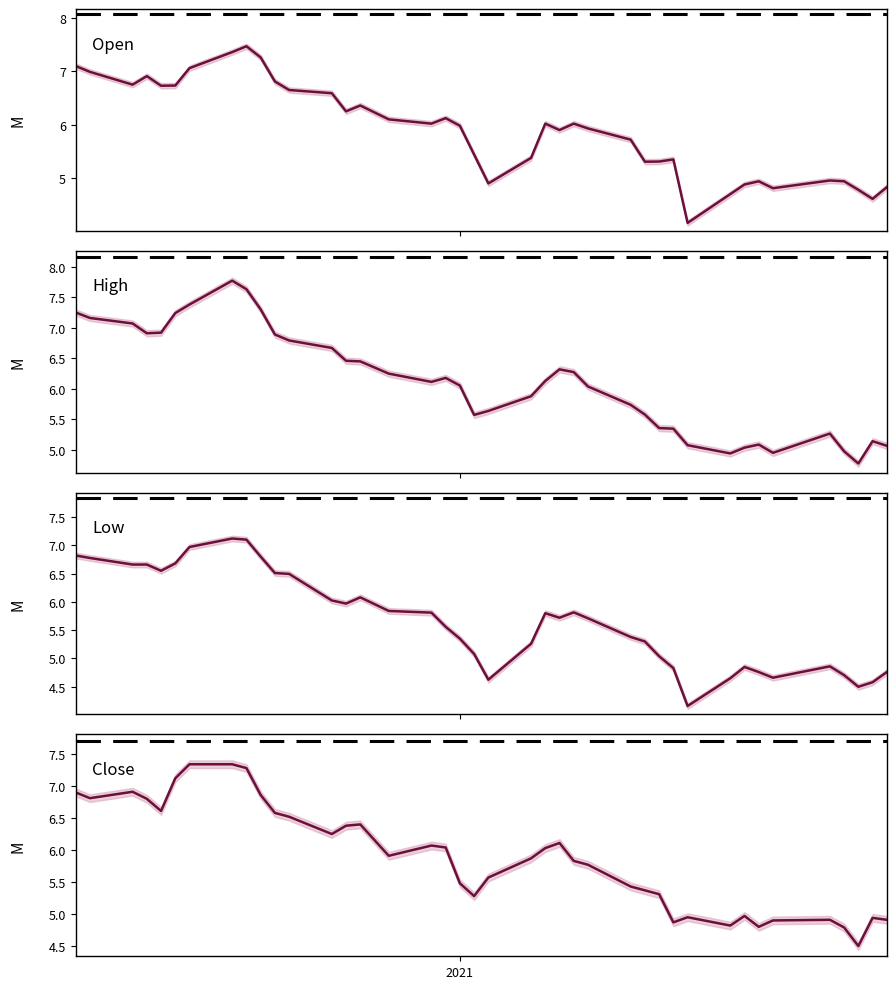

Reading right to left, transcribe all the data shown in this chart.

Open: 4.8	4.6	4.8	4.9	5.0	4.8	4.9	4.9	4.7	4.2	5.3	5.3	5.3	5.7	5.9	6.0	5.9	6.0	5.4	4.9	5.4	6.0	6.1	6.0	6.1	6.4	6.2	6.6	6.7	6.8	7.3	7.5	7.4	7.1	6.7	6.7	6.9	6.8	7.0	7.1
High: 5.1	5.1	4.8	5.0	5.3	5.0	5.1	5.0	4.9	5.1	5.3	5.4	5.6	5.7	6.0	6.3	6.3	6.1	5.9	5.6	5.6	6.1	6.2	6.1	6.2	6.4	6.5	6.7	6.8	6.9	7.3	7.6	7.8	7.4	7.2	6.9	6.9	7.1	7.2	7.2
Low: 4.8	4.6	4.5	4.7	4.9	4.7	4.8	4.8	4.7	4.2	4.8	5.0	5.3	5.4	5.7	5.8	5.7	5.8	5.3	4.6	5.1	5.3	5.6	5.8	5.8	6.1	6.0	6.0	6.5	6.5	6.8	7.1	7.1	7.0	6.7	6.6	6.7	6.7	6.8	6.8
Close: 4.9	4.9	4.5	4.8	4.9	4.9	4.8	5.0	4.8	4.9	4.9	5.3	5.4	5.4	5.8	5.8	6.1	6.0	5.9	5.6	5.3	5.5	6.0	6.1	5.9	6.4	6.4	6.2	6.5	6.6	6.9	7.3	7.3	7.3	7.1	6.6	6.8	6.9	6.8	6.9